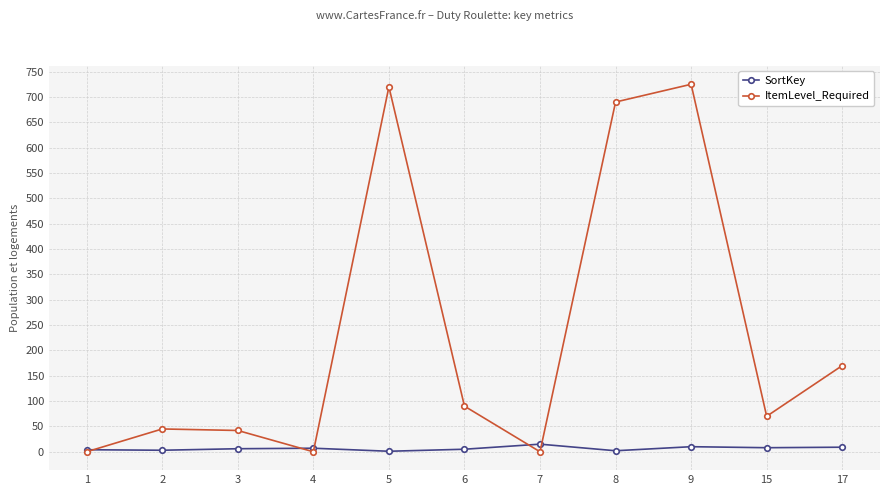

What is the difference between the ItemLevel_Required values at 7 and 6?

90